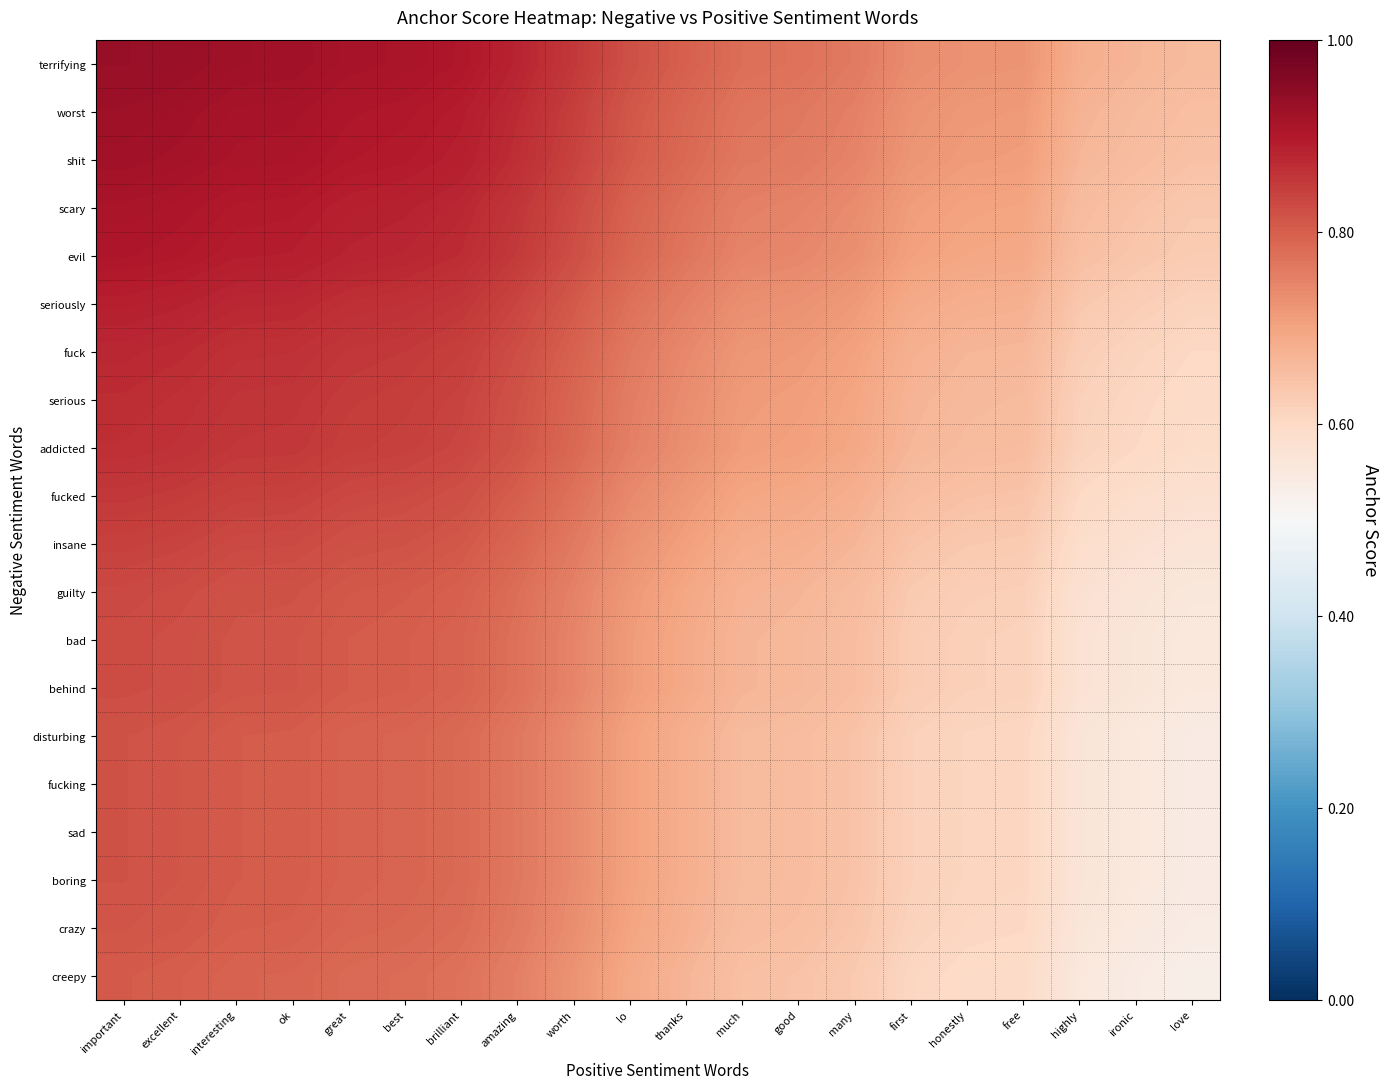

At how many categories does at least one series exceed 0?

20